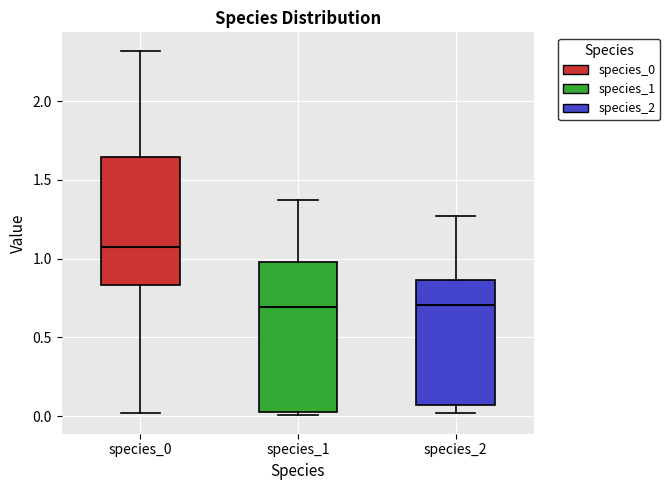

Reading left to right, read every box against the y-axis: the position of its median line, the range the box covers, and the ends of its whiskers. The values are not printed on the chart, so give them approximately, as read against the axis.

species_0: median 1.05, box 0.85 to 1.65, whiskers 0.00 to 2.30
species_1: median 0.70, box 0.00 to 1.00, whiskers 0.00 (just below the box's lower edge) to 1.40
species_2: median 0.70, box 0.05 to 0.85, whiskers 0.00 to 1.25